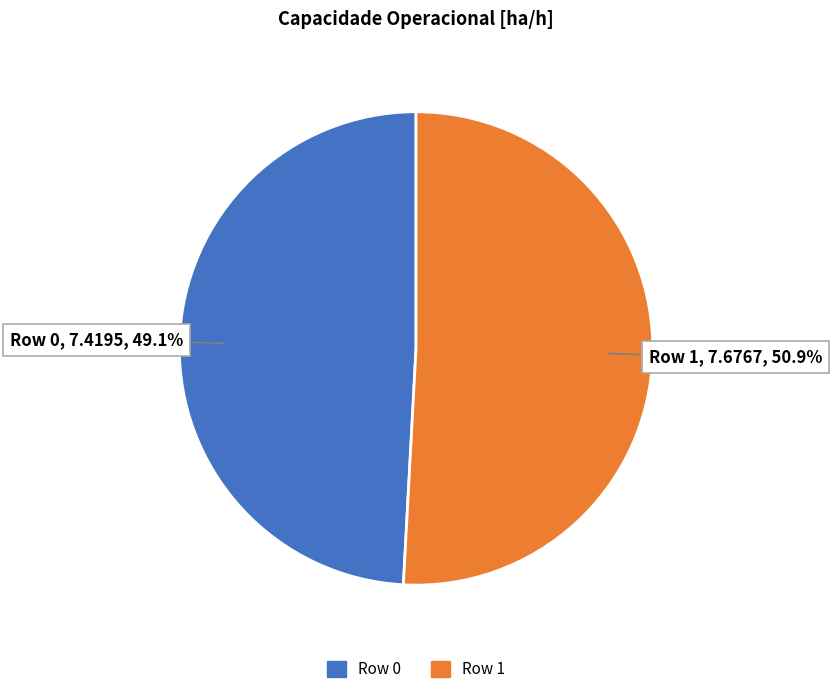

How many segments does this pie chart have?

2